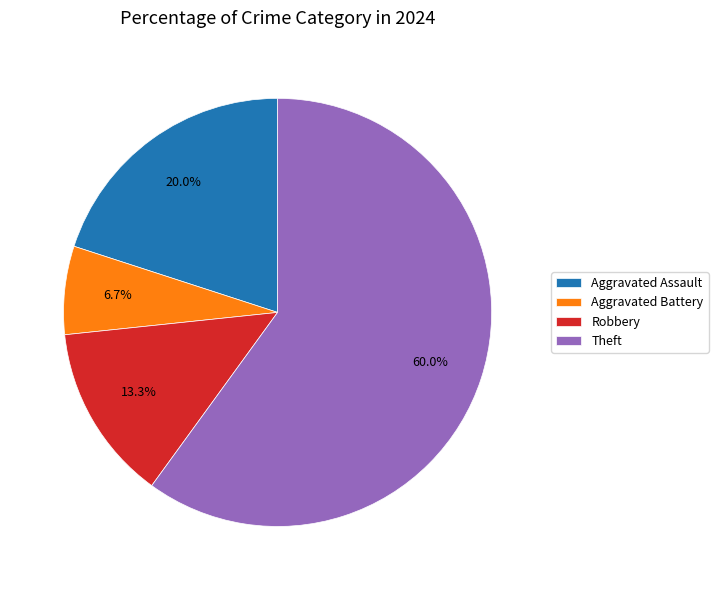

Which slice is the smallest?

Aggravated Battery